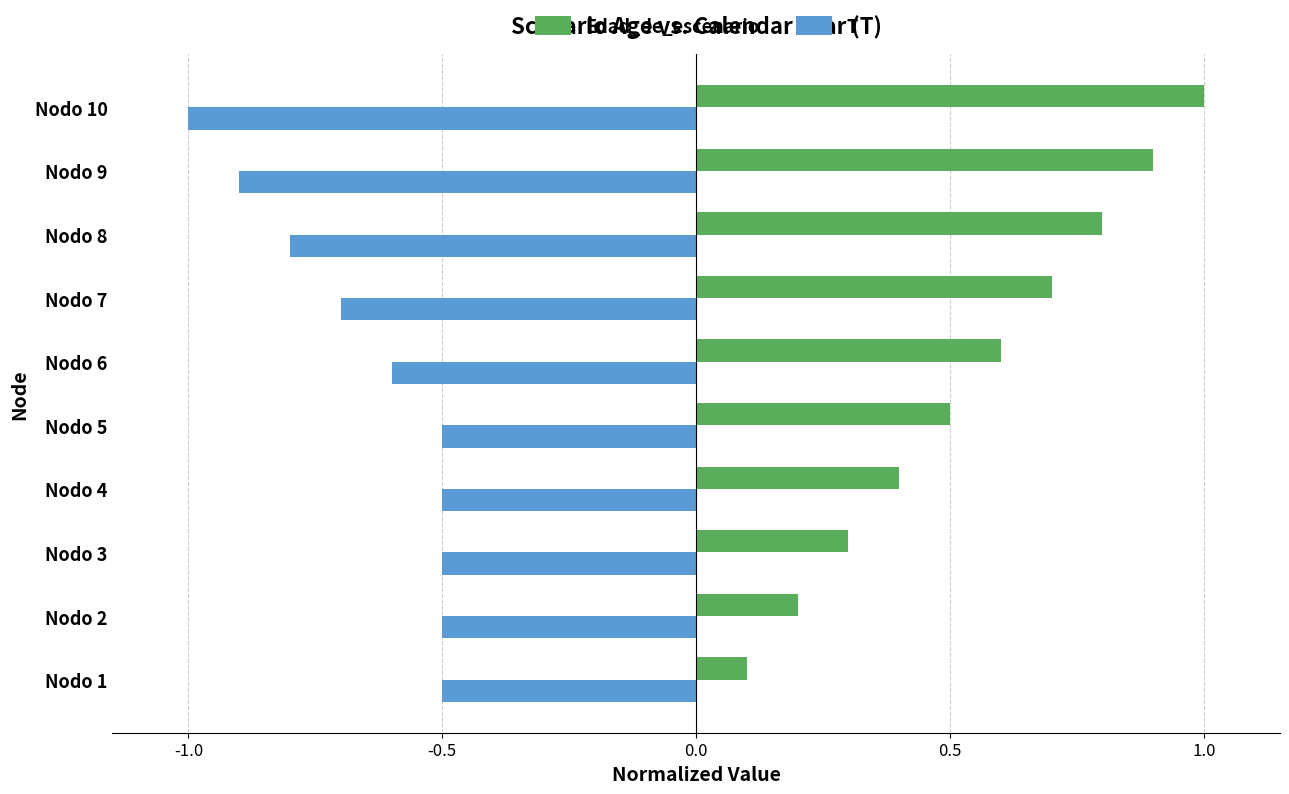

Is the value of Edad_de_escenario at Nodo 9 greater than the value of T at Nodo 6?

Yes